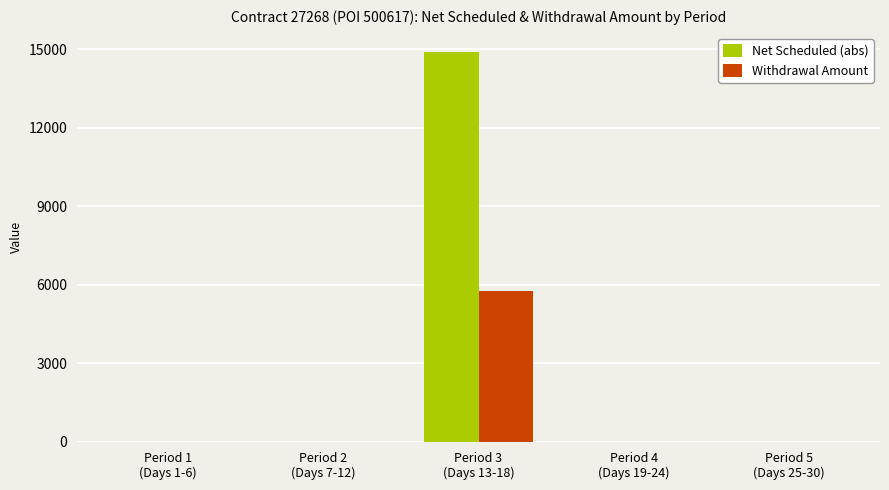

What is the maximum value for Withdrawal Amount?

5776.0